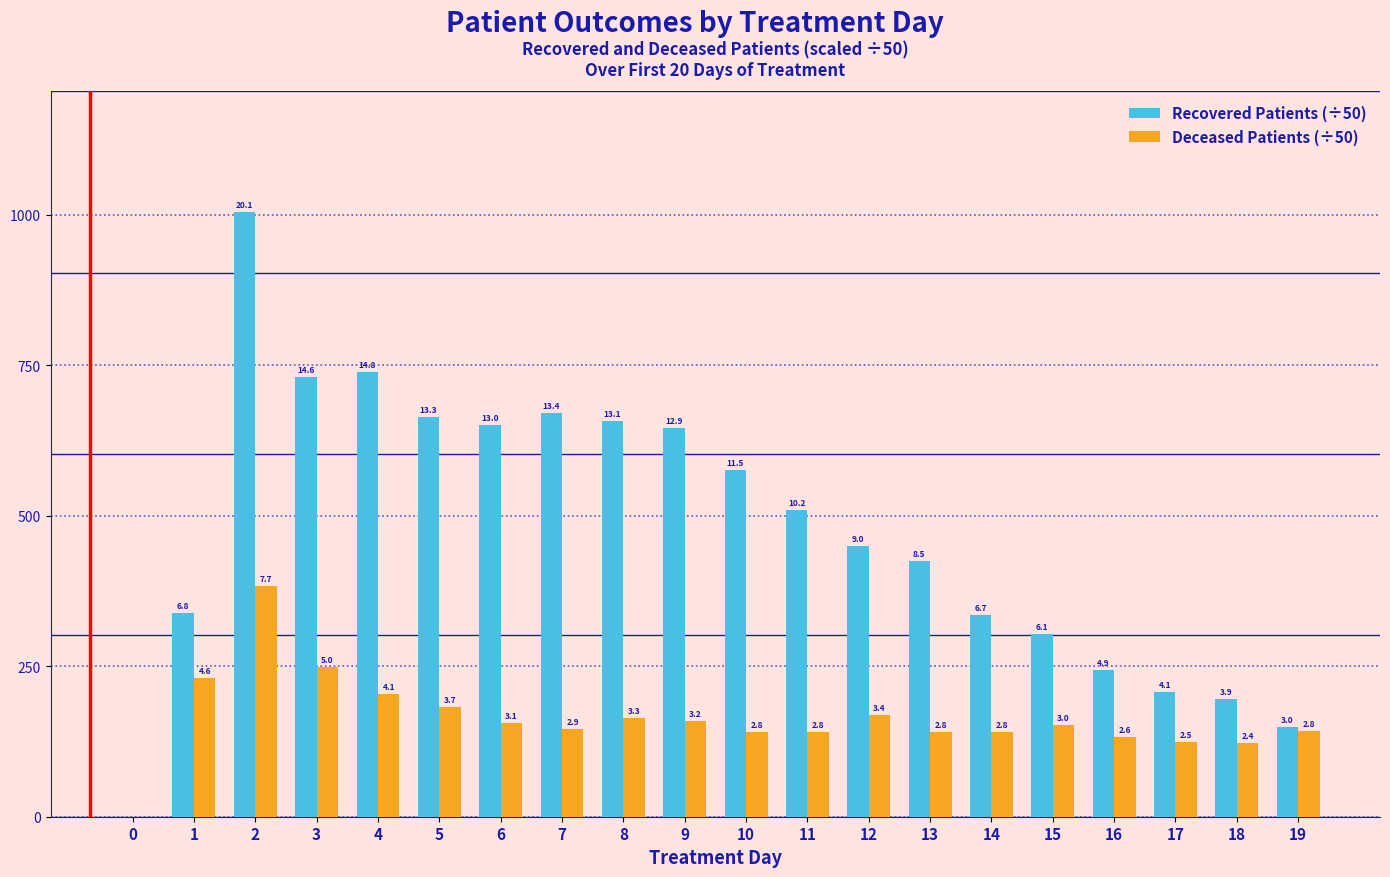

What are all the series names shown in the legend?

Recovered Patients (÷50), Deceased Patients (÷50)